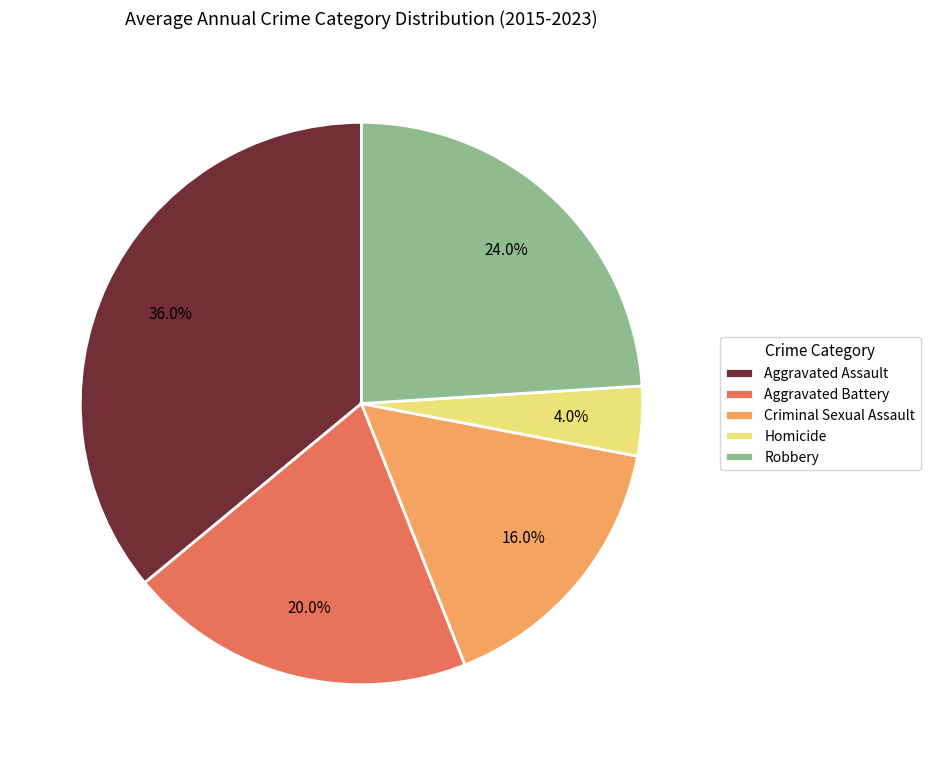

Count the number of slices in the pie.

5